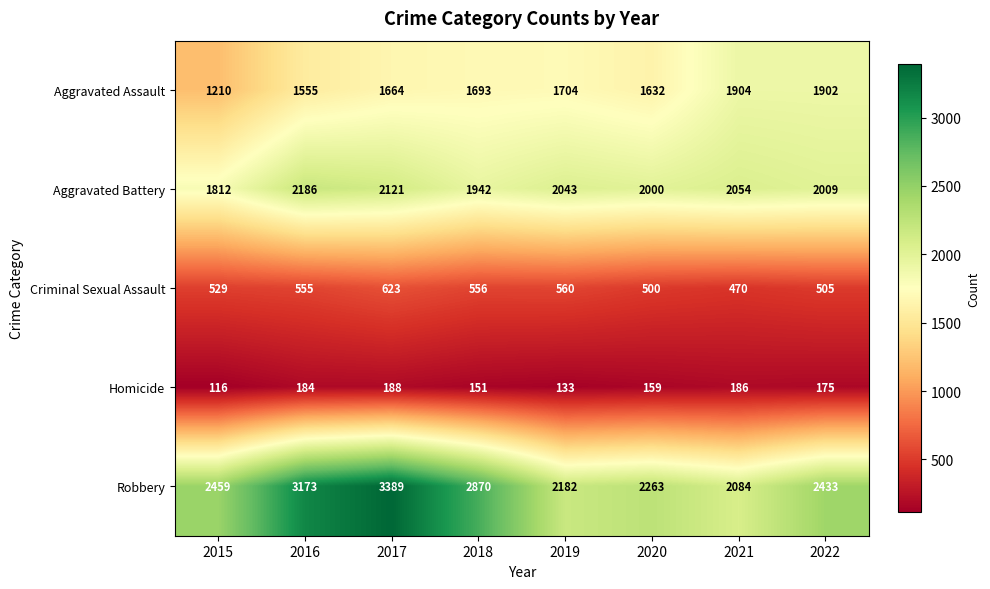

What is the total value across all series at 2015?

6126